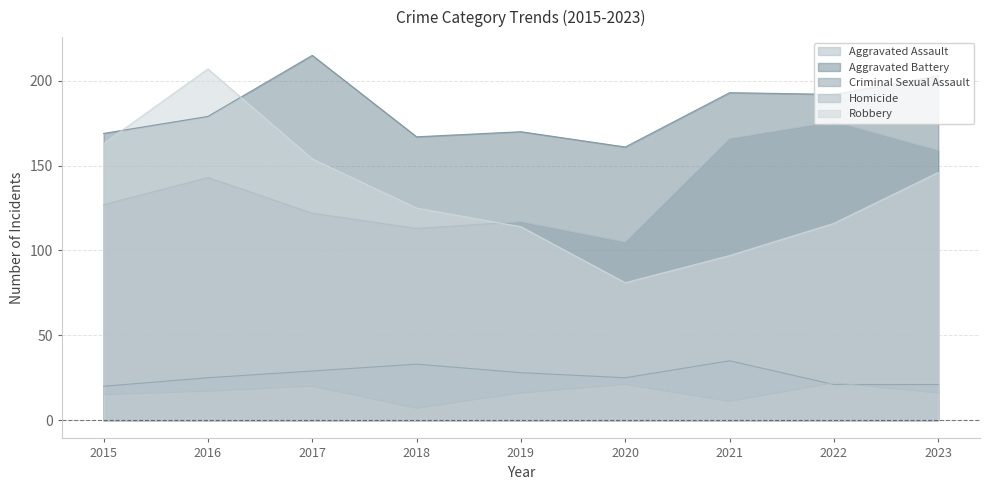

Which series changed the most between 2017 and 2019?

Aggravated Battery